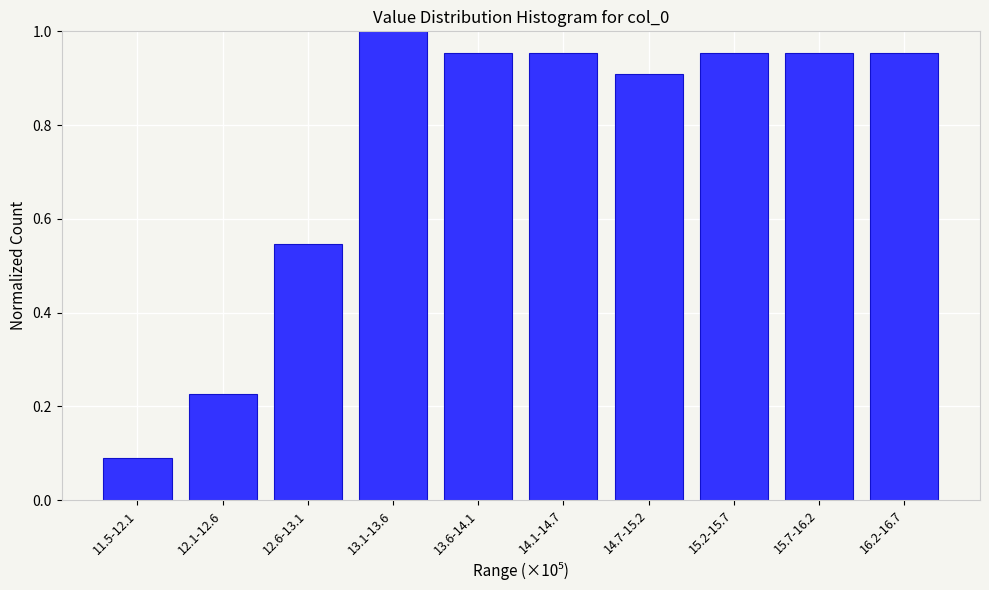

At which label is the value closest to 0?

11.5-12.1